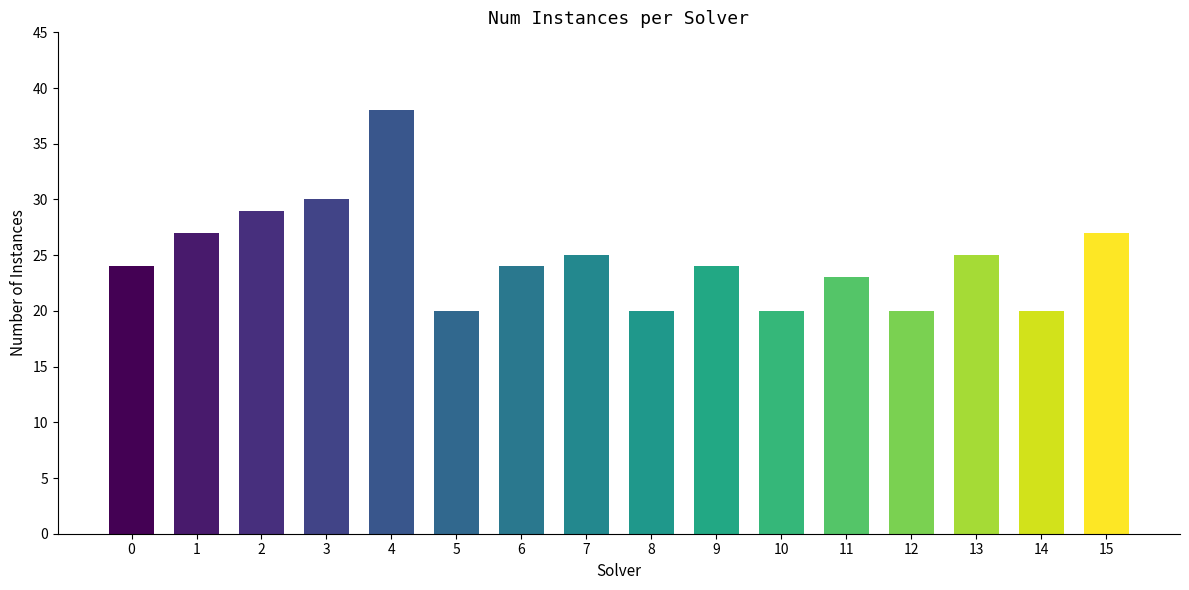

The value at 11 is 23. True or false?

True